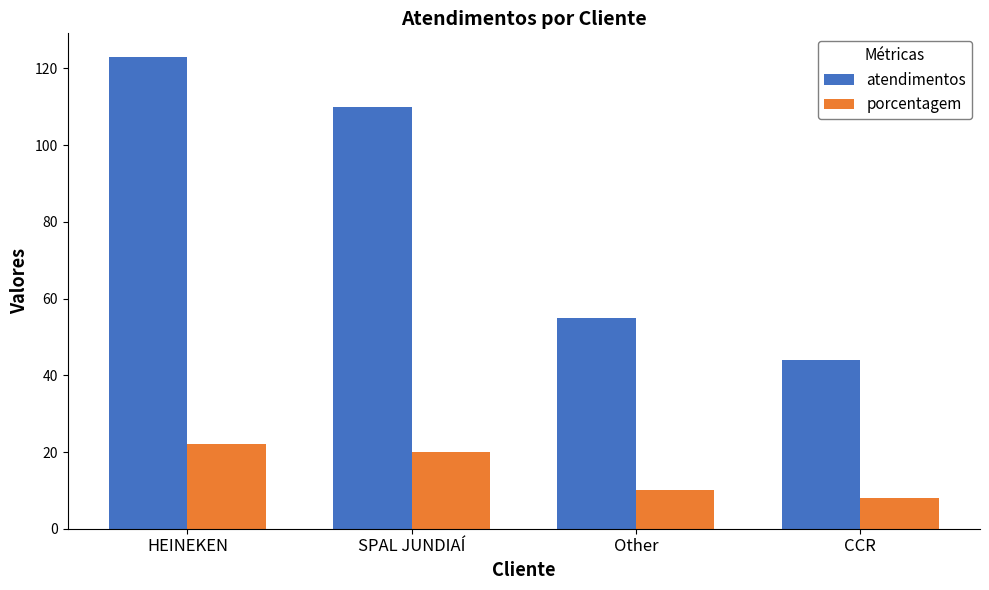

What is the label of the 2nd bar from the right?

Other